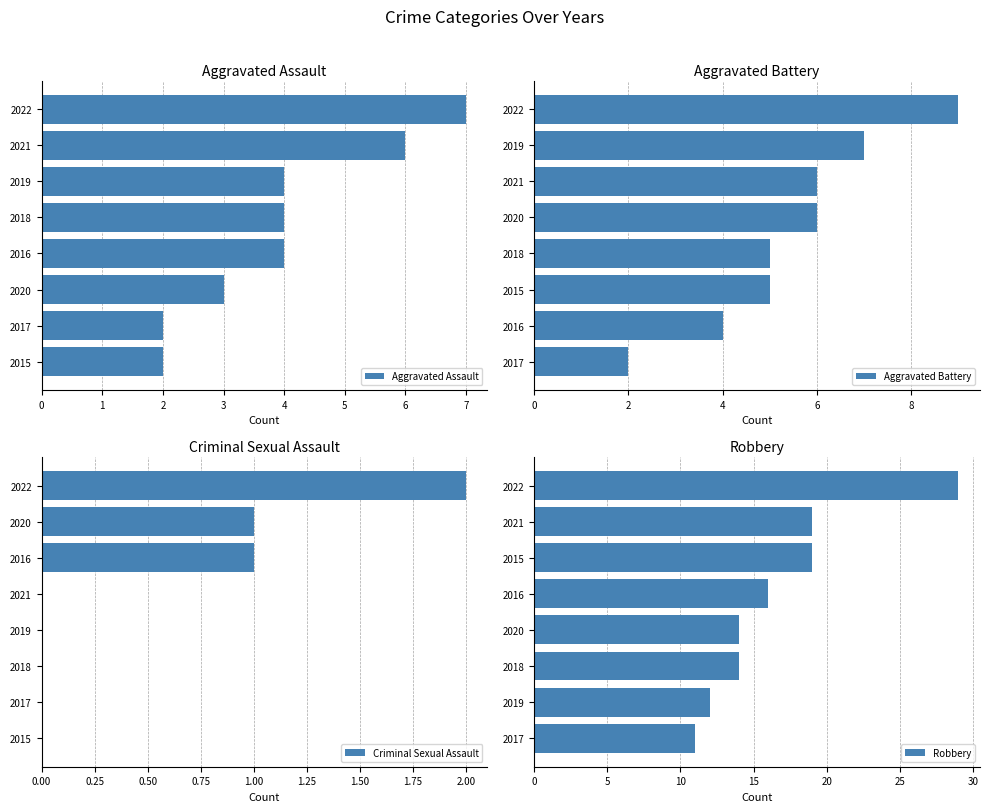

What is the approximate value of Aggravated Battery at 2020?

6